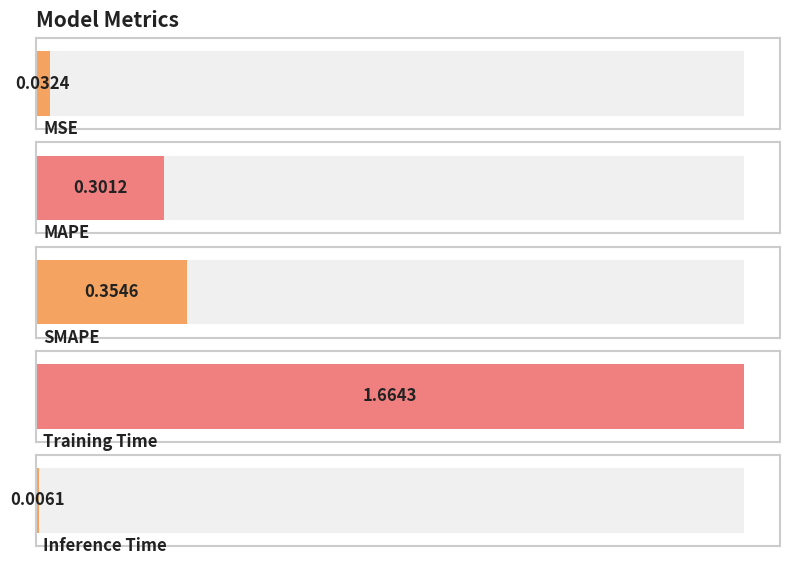

List the labels in order of value, smallest first.

Inference Time, MSE, MAPE, SMAPE, Training Time